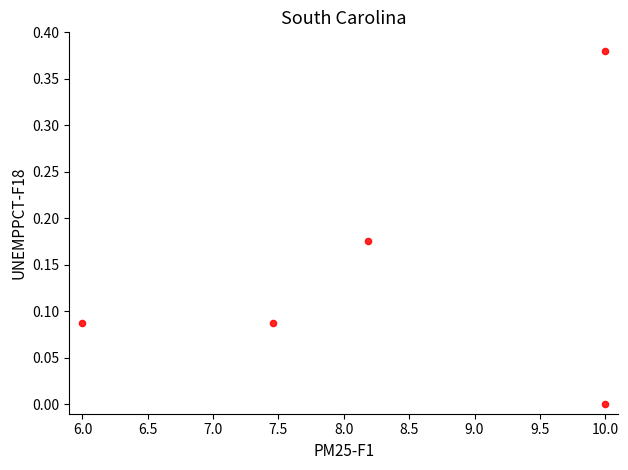

What is the range of X values (max minus min)?

4.0